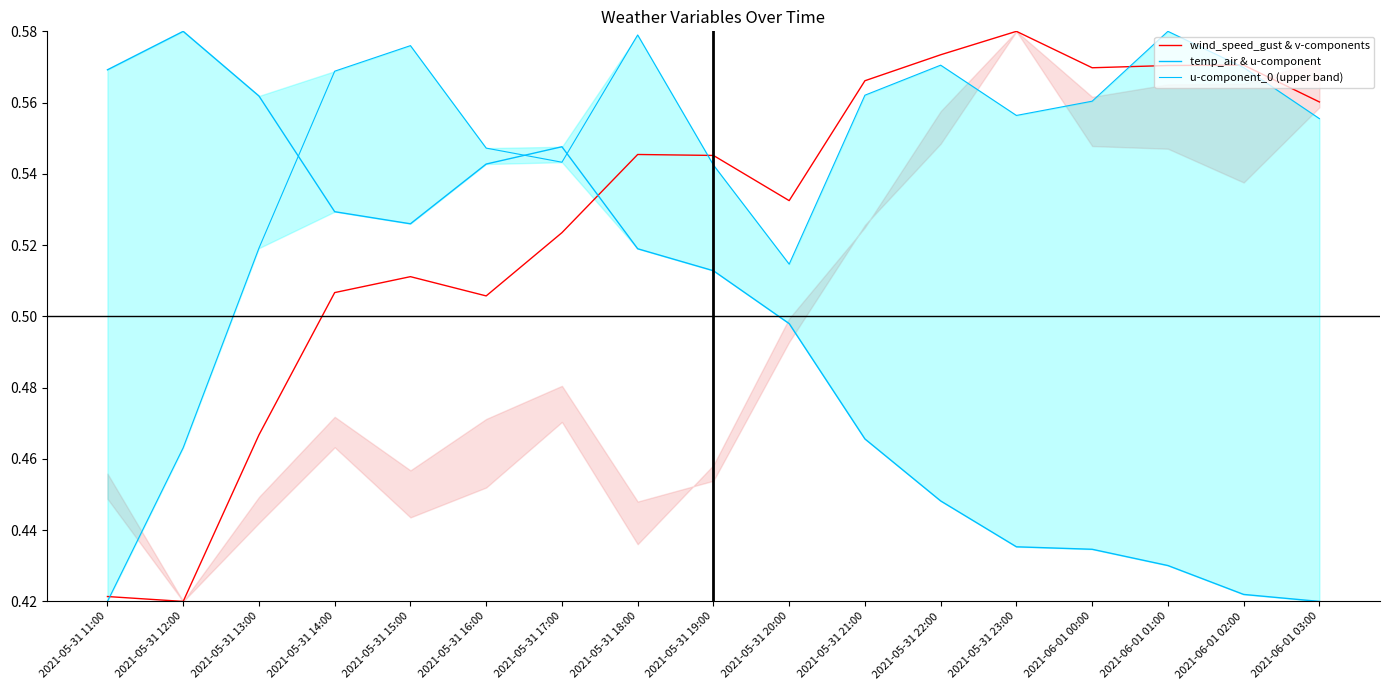

Which series has the largest total across all categories?

u-component_0 (upper band)